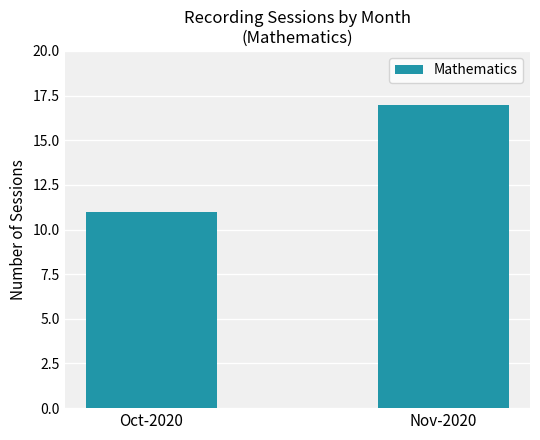

Which has a higher value, Oct-2020 or Nov-2020?

Nov-2020